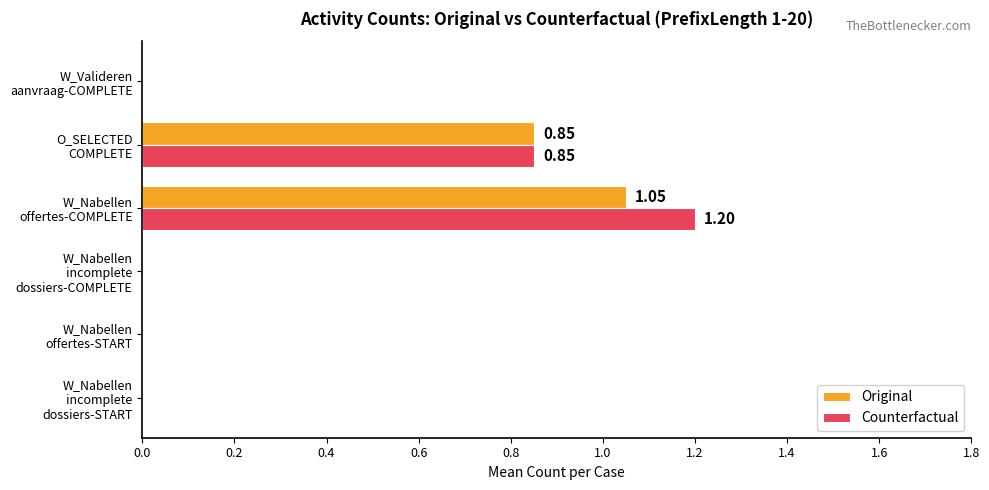

How many distinct data groups are displayed?

2